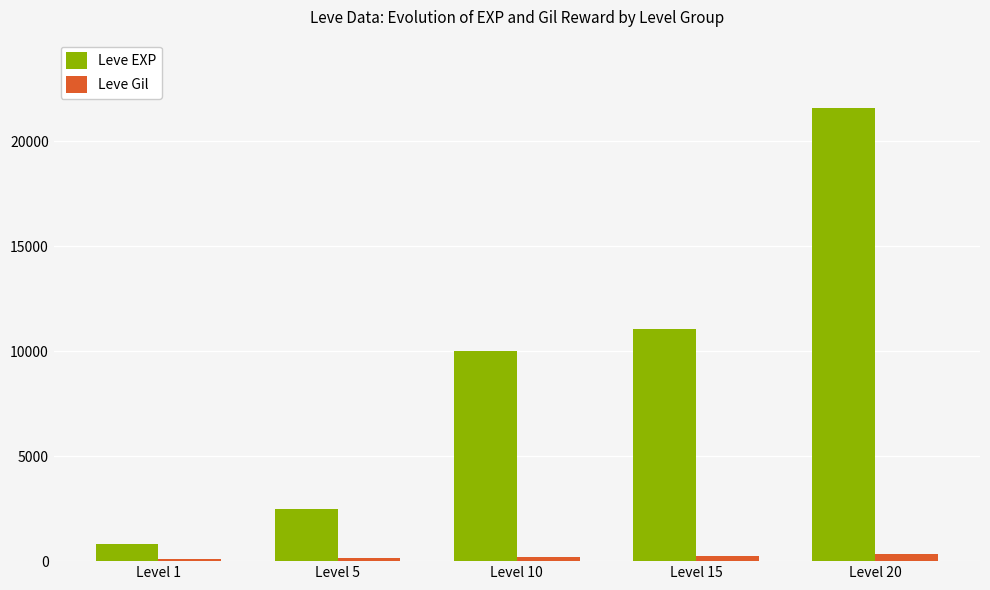

At which category is the sum across all series the highest?

Level 20